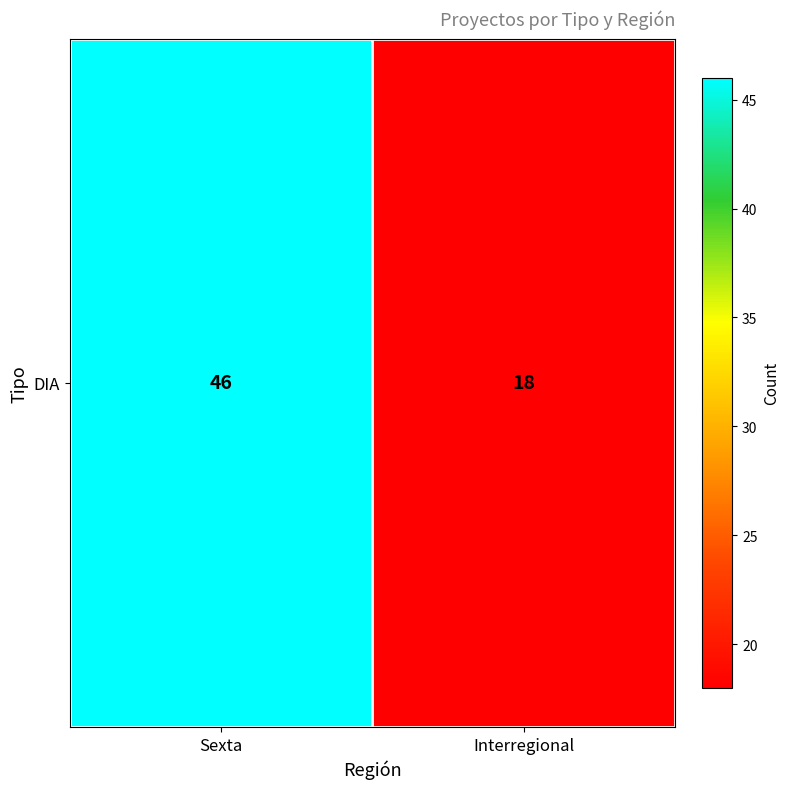

Reading right to left, list all the values displayed in this chart.

Interregional=18	Sexta=46